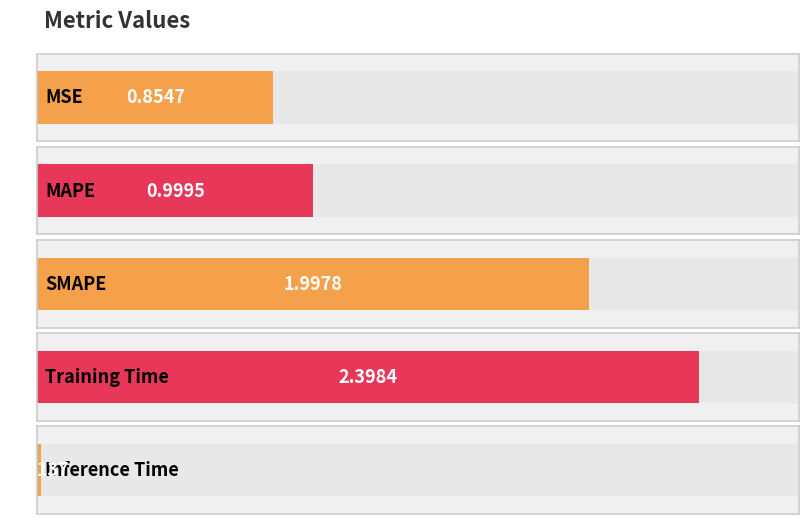

What is the average value?

1.3